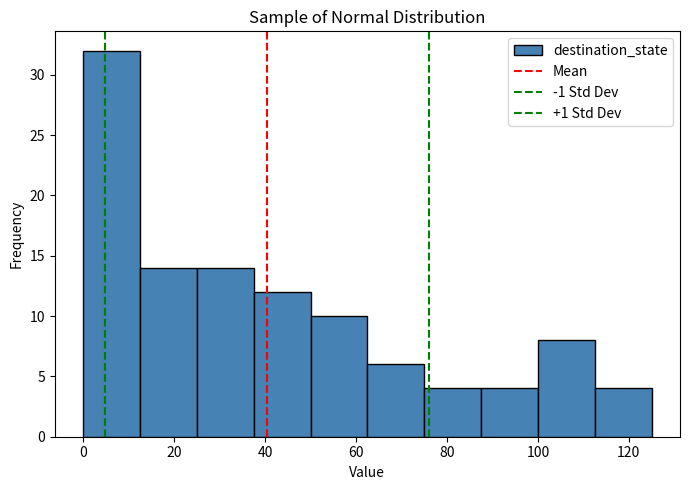

Over which range of the x-axis is the bar tallest?

0.0 to 12.5